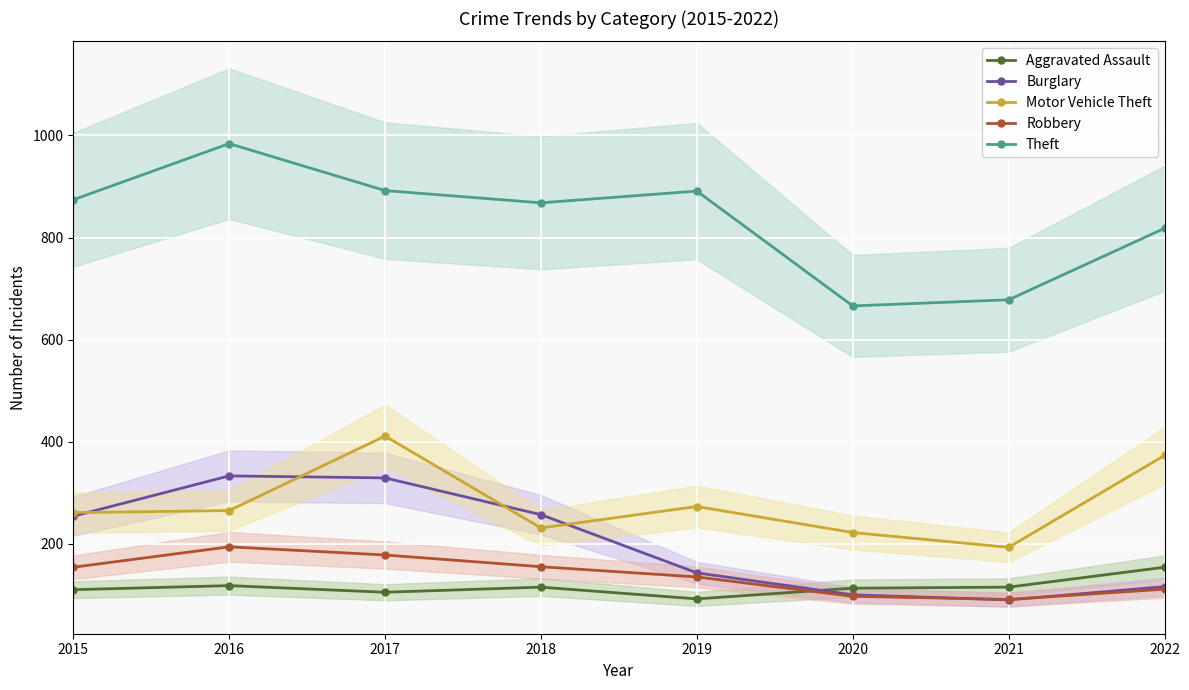

Between 2018 and 2019, which series saw the biggest shift?

Burglary